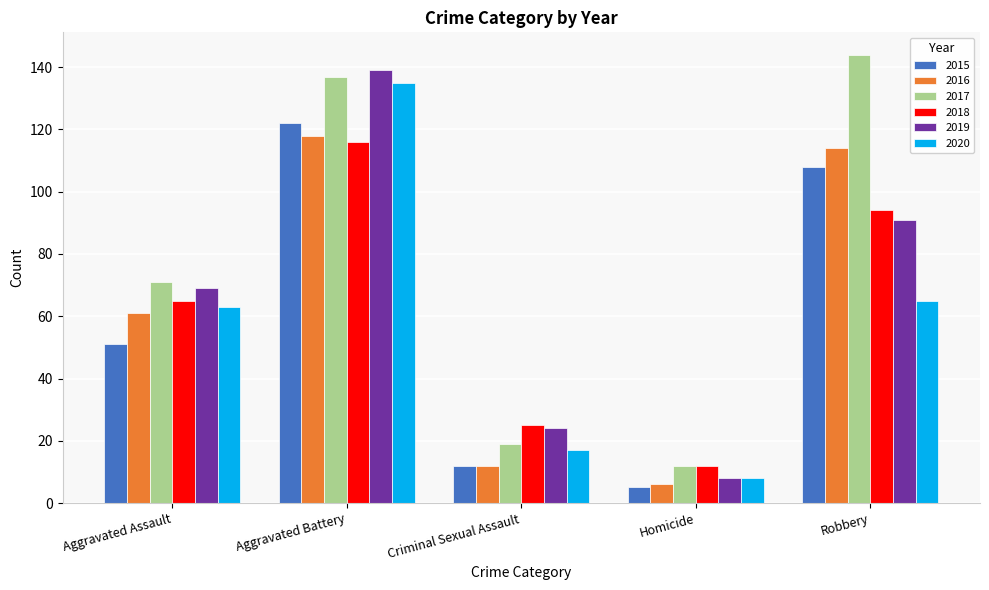

Reading right to left, extract all data points from this chart.

2015: 108	5	12	122	51
2016: 114	6	12	118	61
2017: 144	12	19	137	71
2018: 94	12	25	116	65
2019: 91	8	24	139	69
2020: 65	8	17	135	63